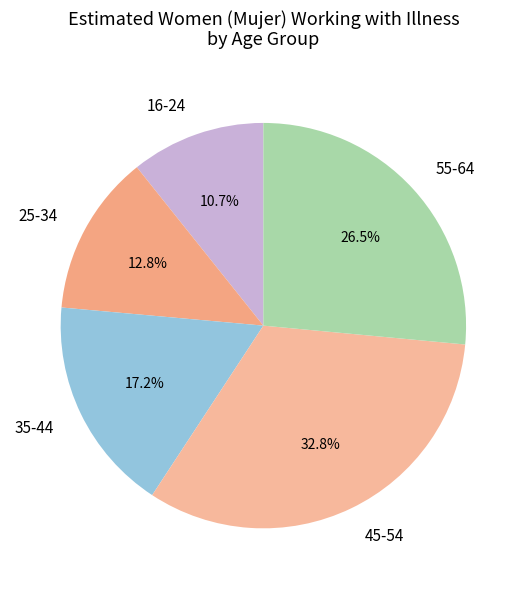

Do 45-54 and 16-24 together represent more than half of the pie?

No